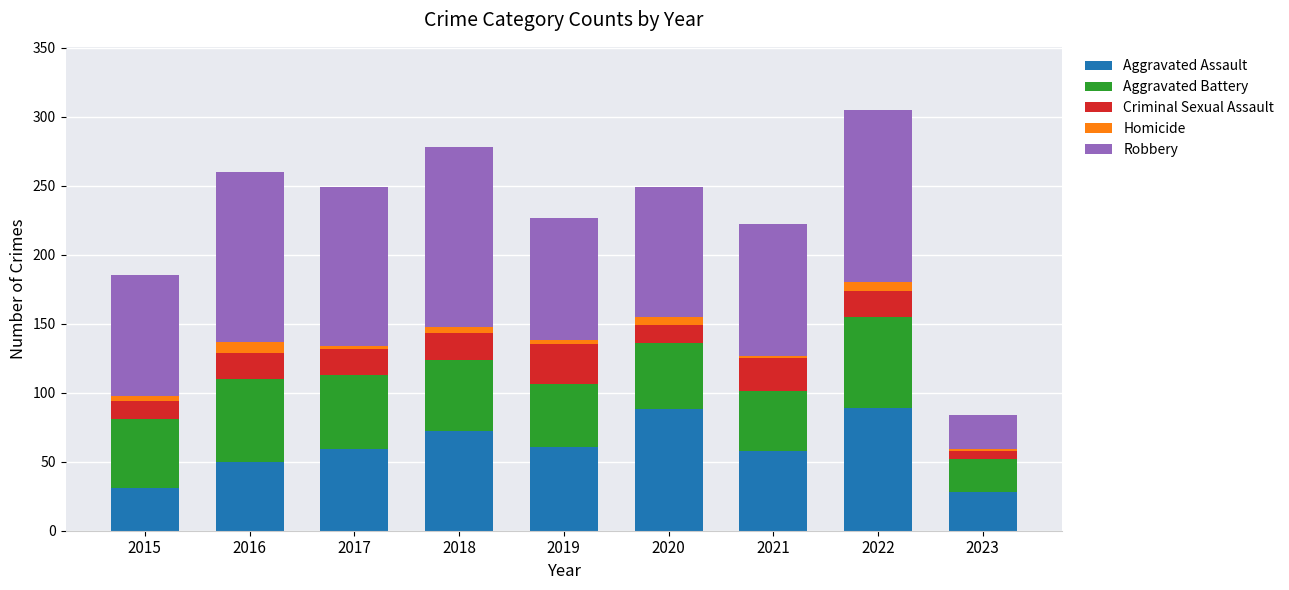

What is the difference between the Robbery values at 2018 and 2017?

15